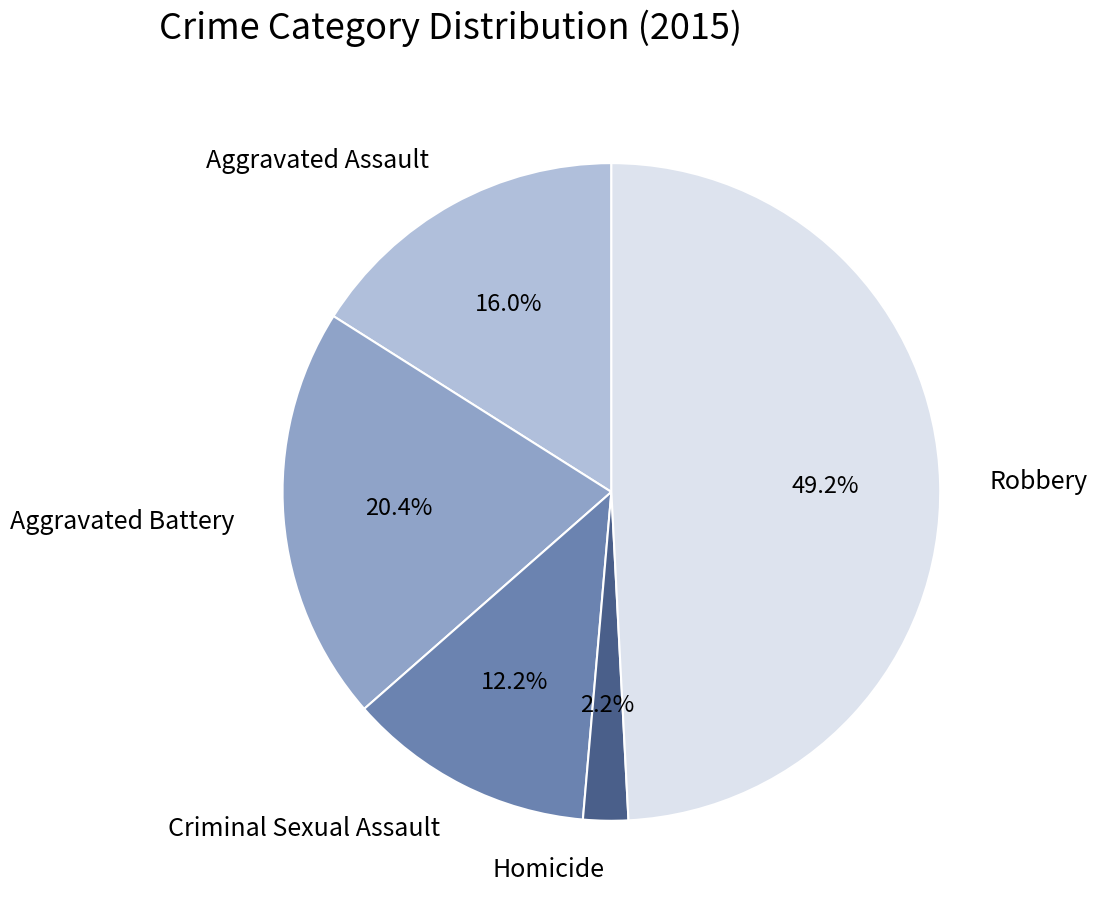

The Aggravated Battery slice represents 20% of the pie. True or false?

True